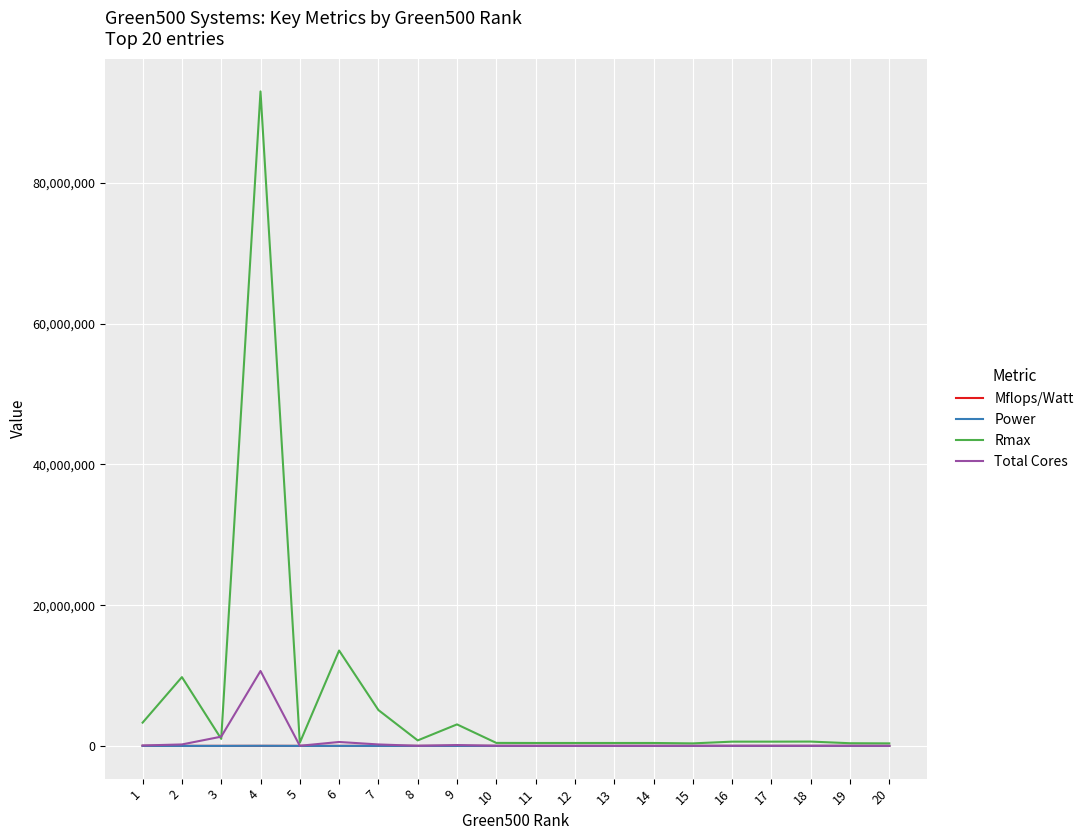

Which series ends up on top after the final intersection of Power and Mflops/Watt?

Mflops/Watt